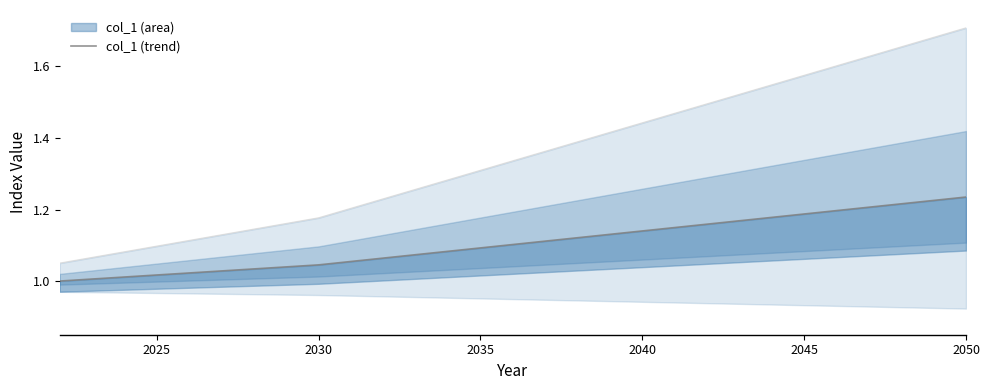

How many data points are above 1?

28